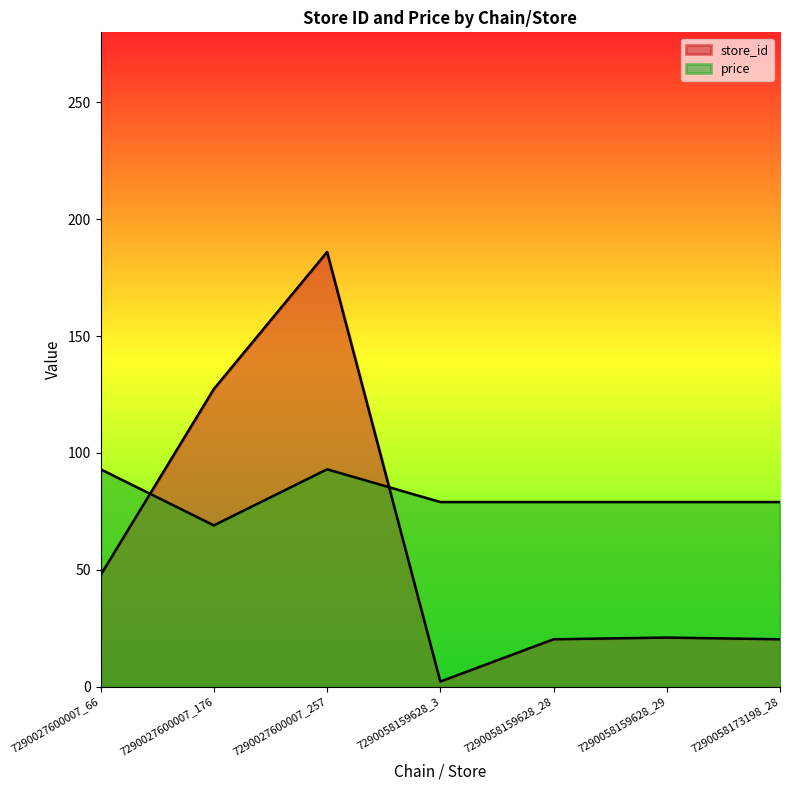

Which series ends up on top after the final intersection of store_id and price?

price